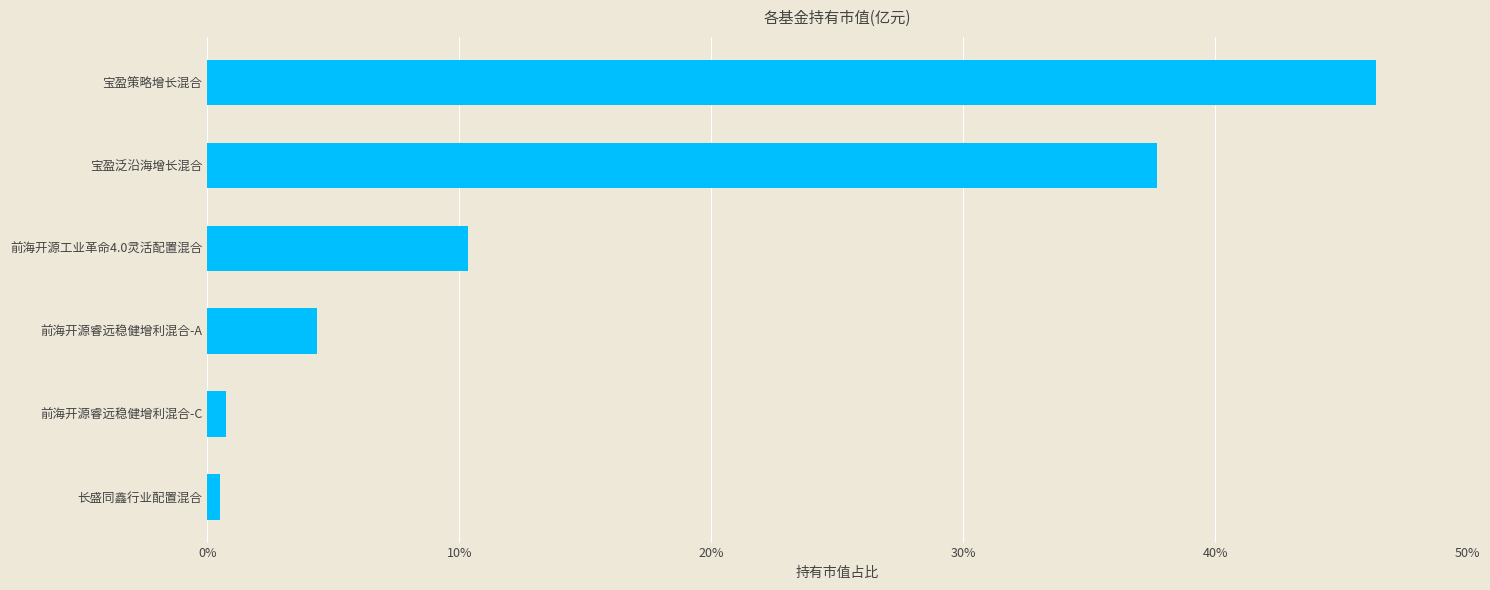

Does the chart contain any negative values?

No